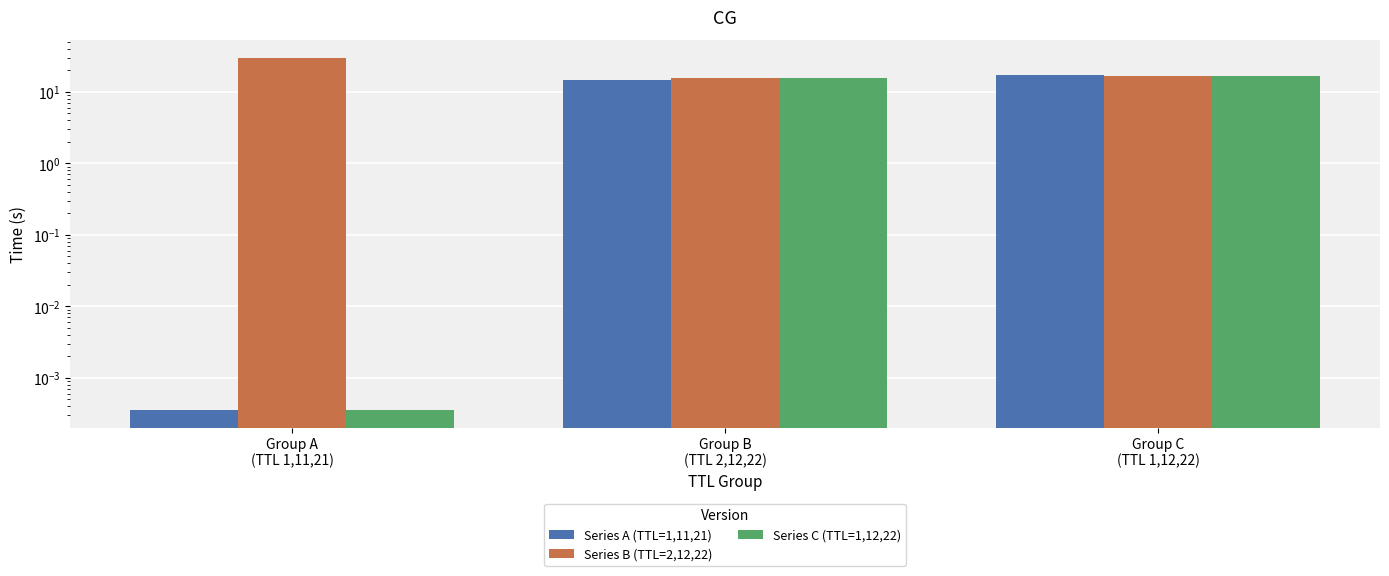

List the labels in order of Series B (TTL=2,12,22) value, largest first.

Group A
(TTL 1,11,21), Group C
(TTL 1,12,22), Group B
(TTL 2,12,22)